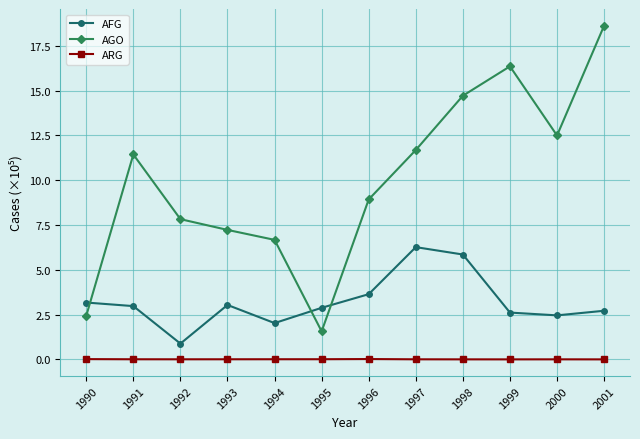

The AFG series shows 3.8 at 1995. True or false?

False